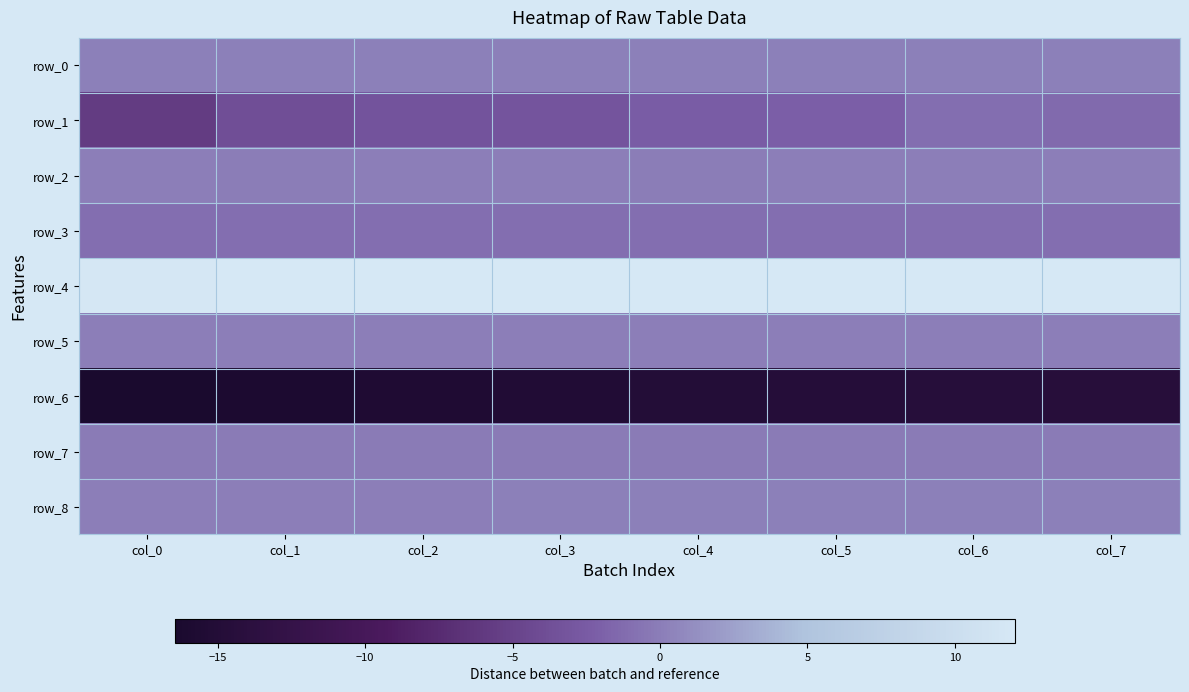

The value of row_4 at col_3 is 1.5. True or false?

False